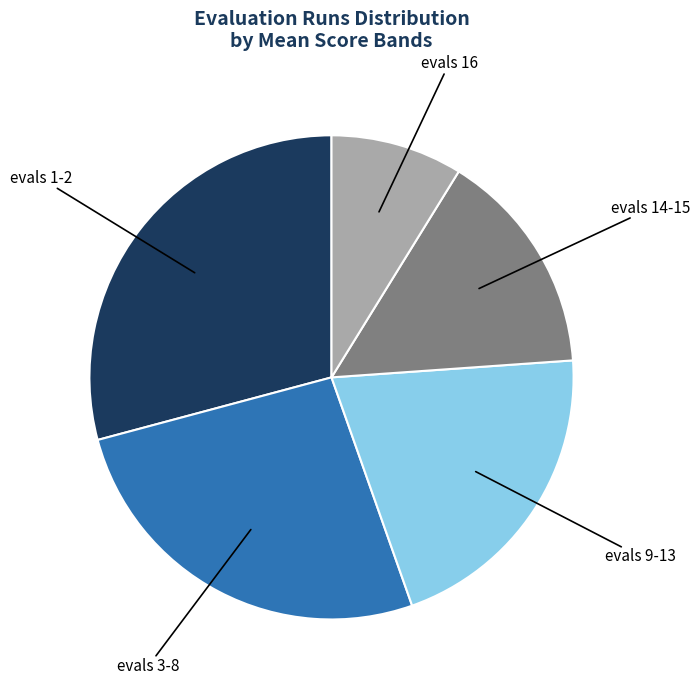

Is it true that evals 9-13 is 36% of the pie?

False